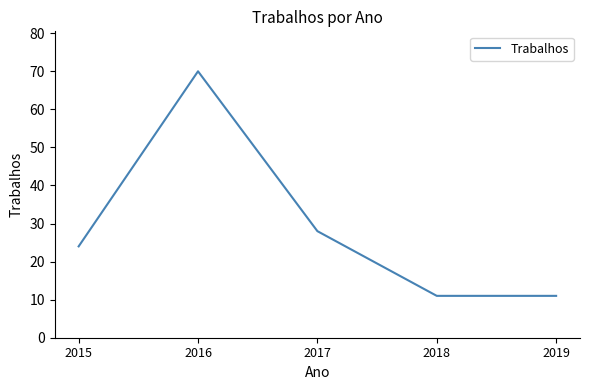

True or false: the data has more than 1 interior local peaks.

False